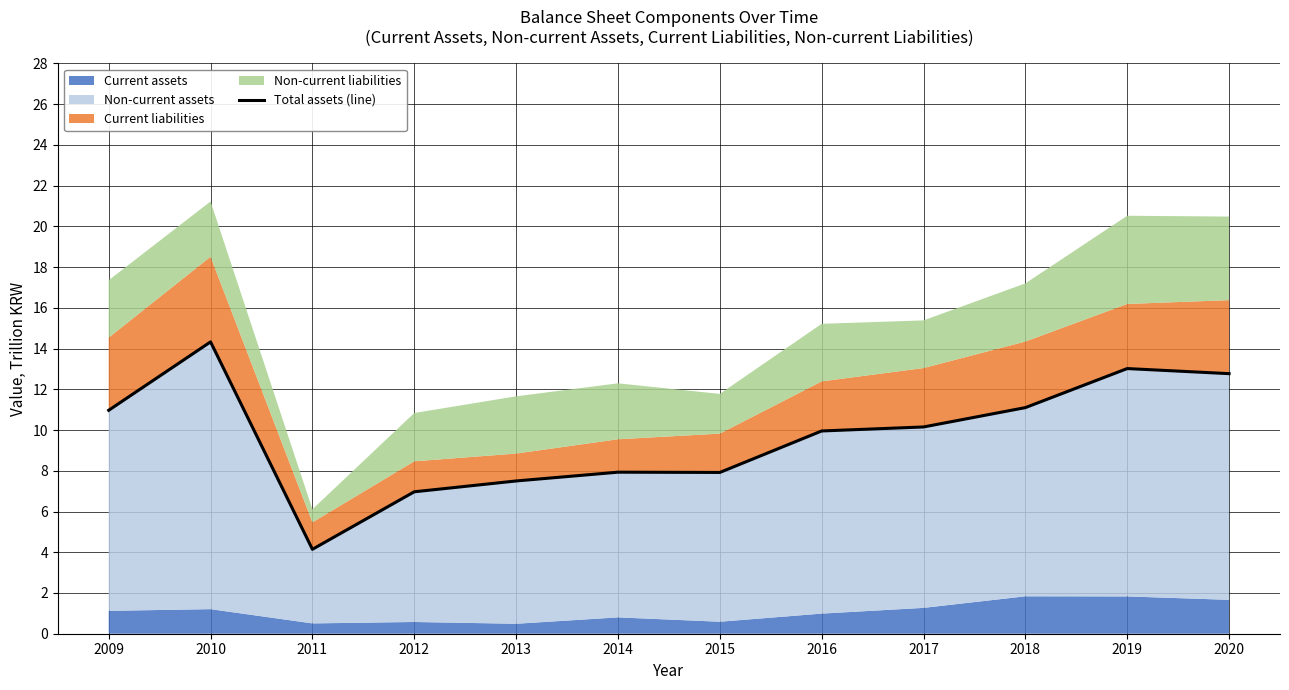

What is the sum of the values at 2020 and 2010?

27.1